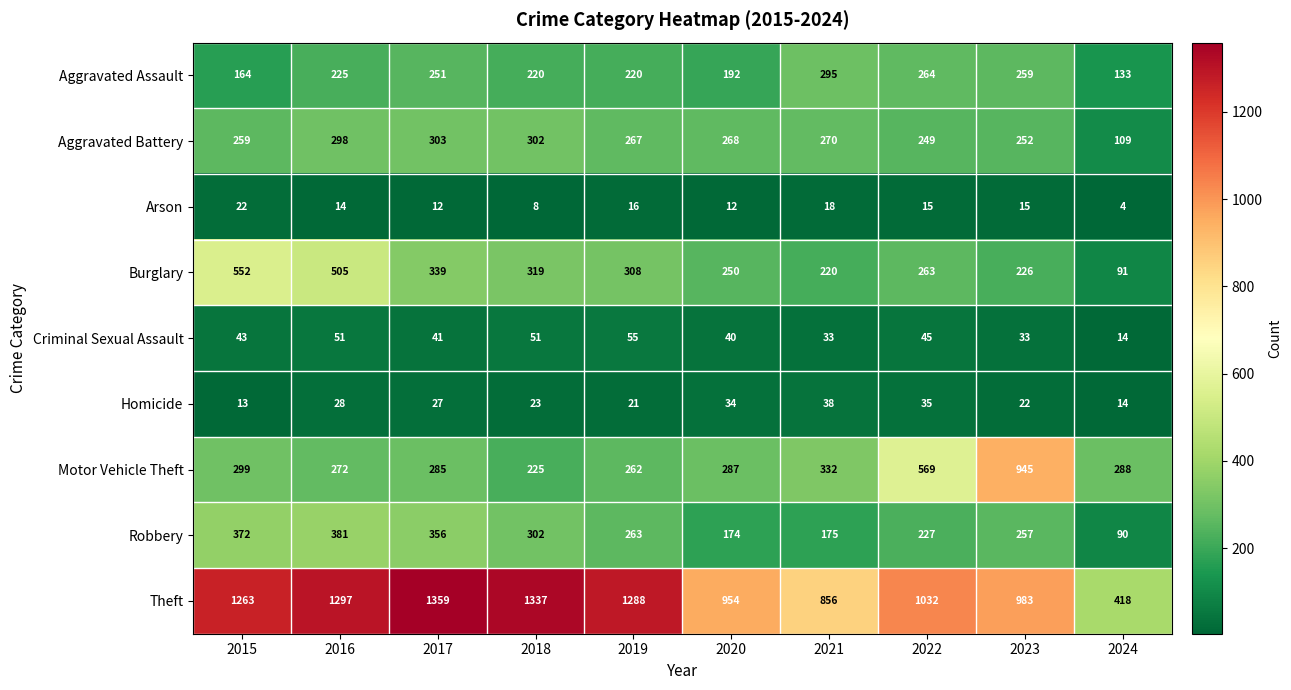

Which series has the largest total across all categories?

Theft